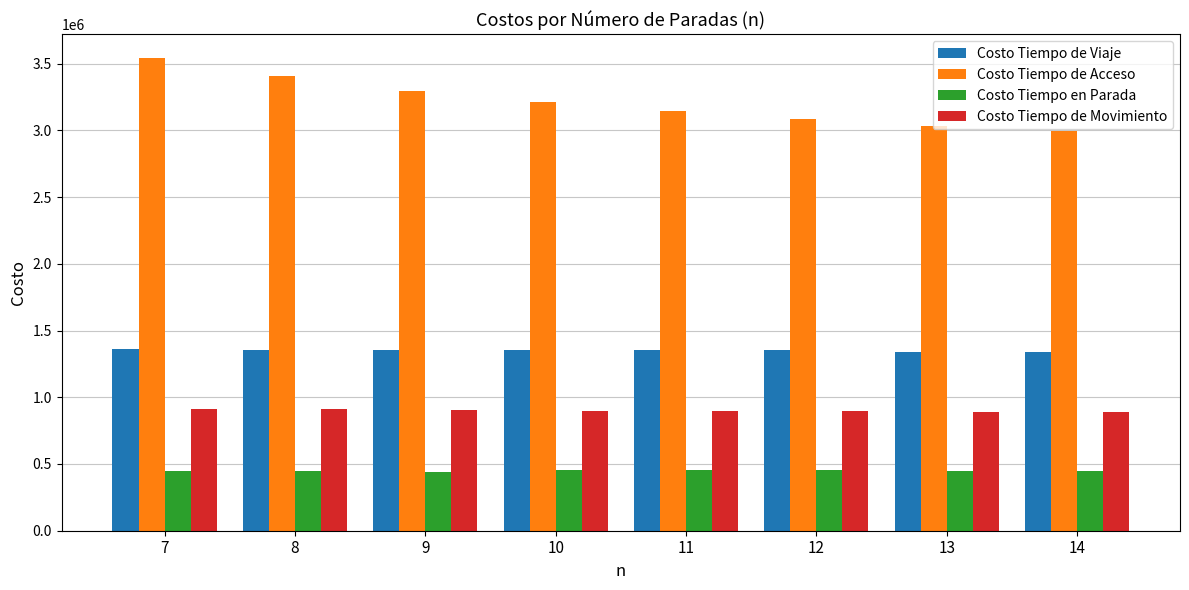

Which series has the largest total across all categories?

Costo Tiempo de Acceso